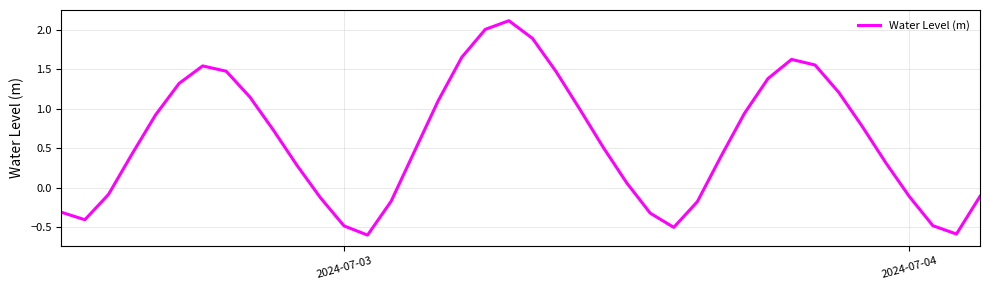

What is the maximum value shown in the chart?

2.1